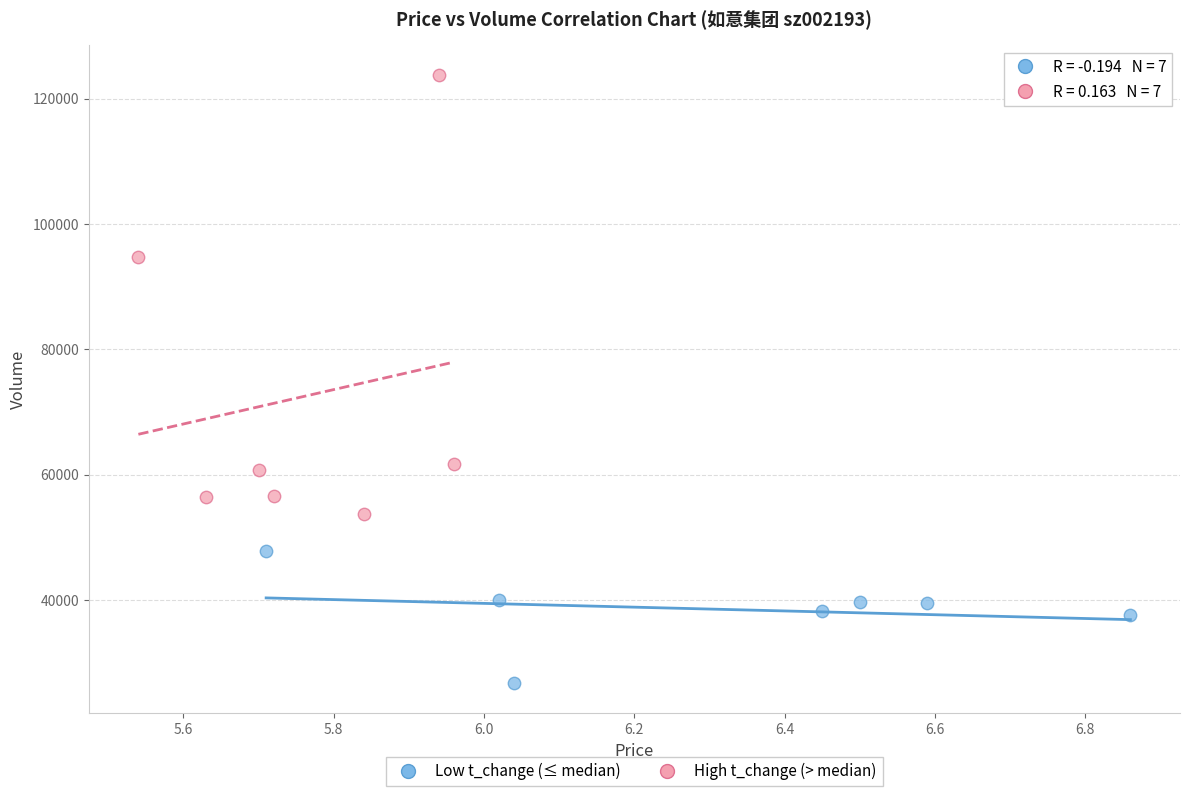

Which series reaches the minimum Y coordinate?

Low t_change (≤ median)